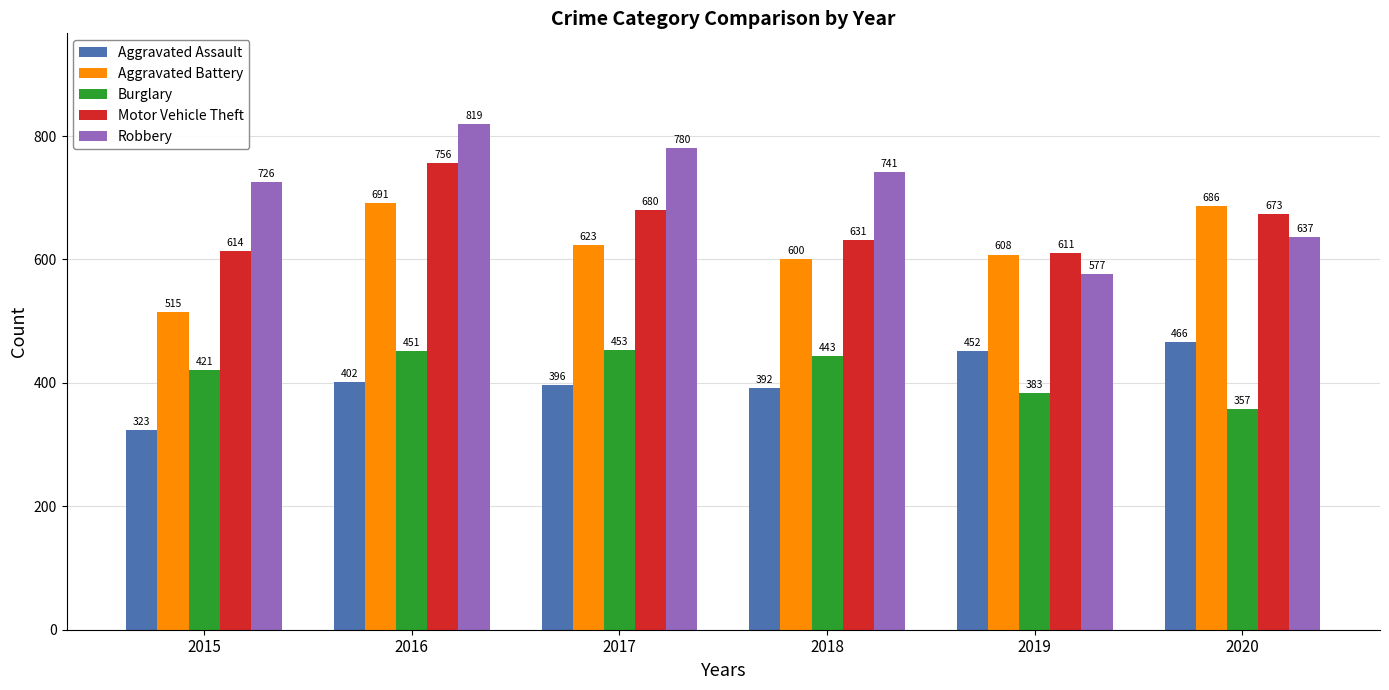

How many data points does each series have?

6